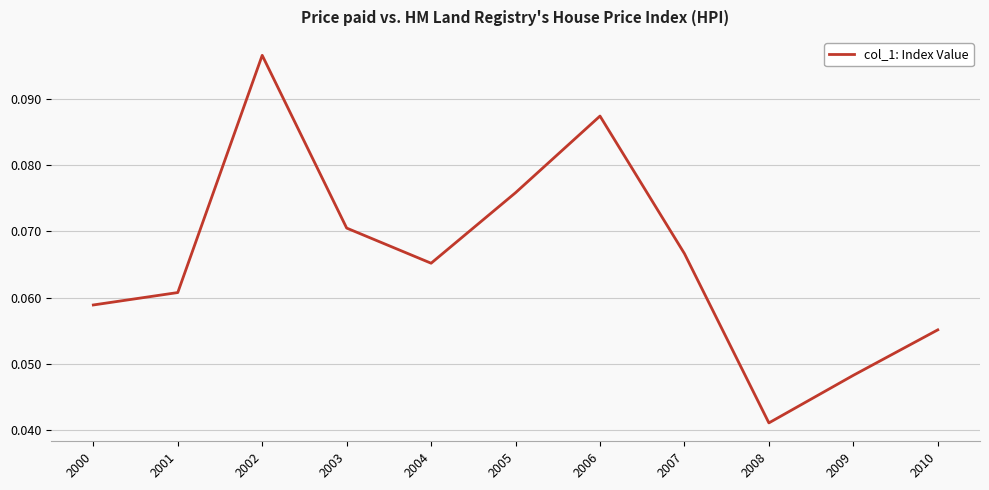

List the labels in order of value, smallest first.

2008, 2009, 2010, 2000, 2001, 2004, 2007, 2003, 2005, 2006, 2002